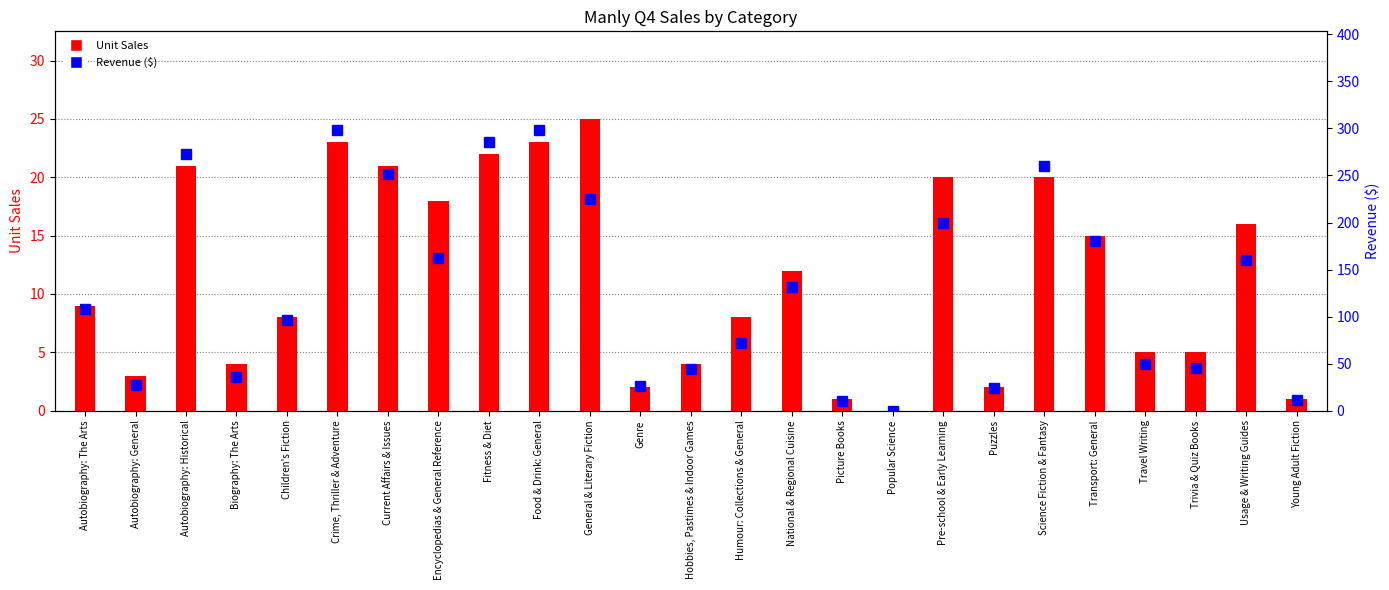

At which category is the sum across all series the highest?

Crime, Thriller & Adventure